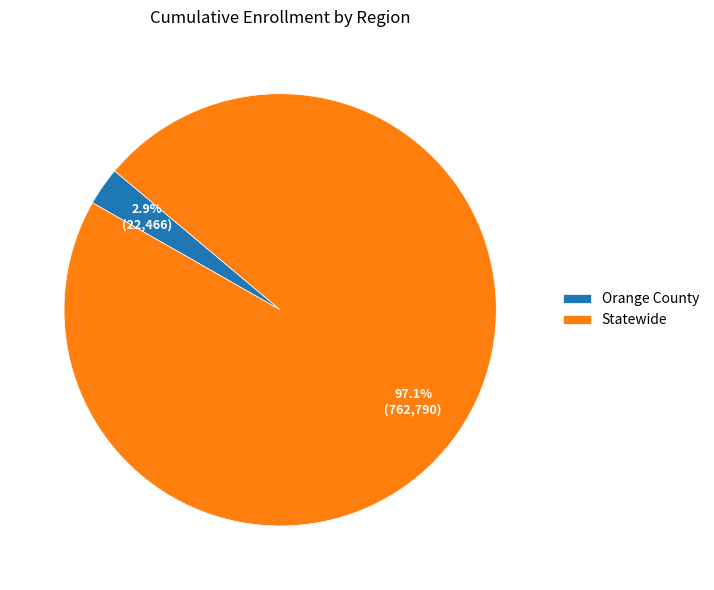

To the nearest percent, what portion does Statewide represent?

97%